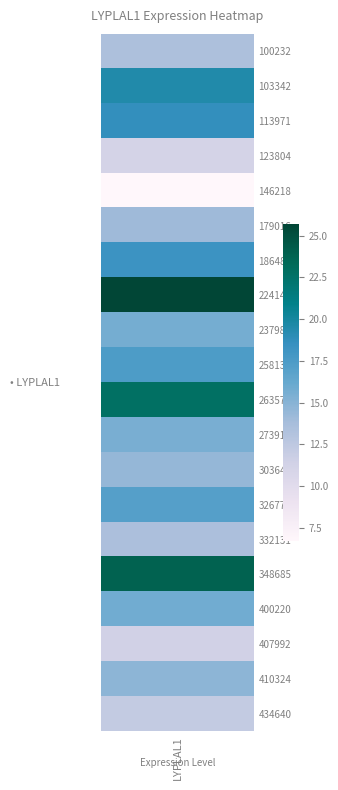

True or false: the data shows 37.0 at 224143.

False